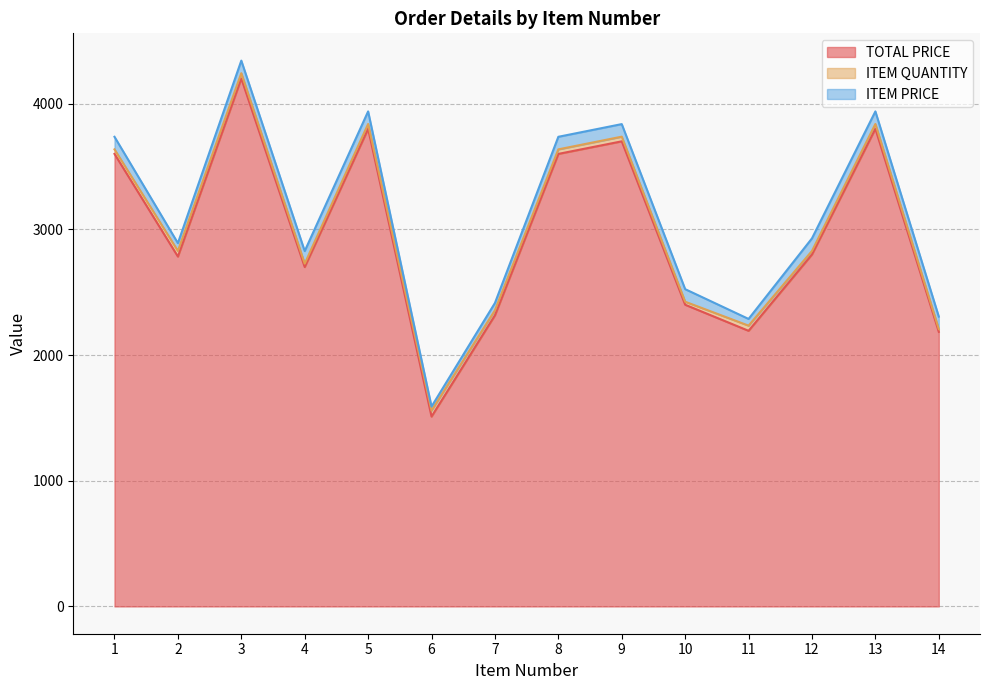

Which series changed the most between 6 and 7?

TOTAL PRICE